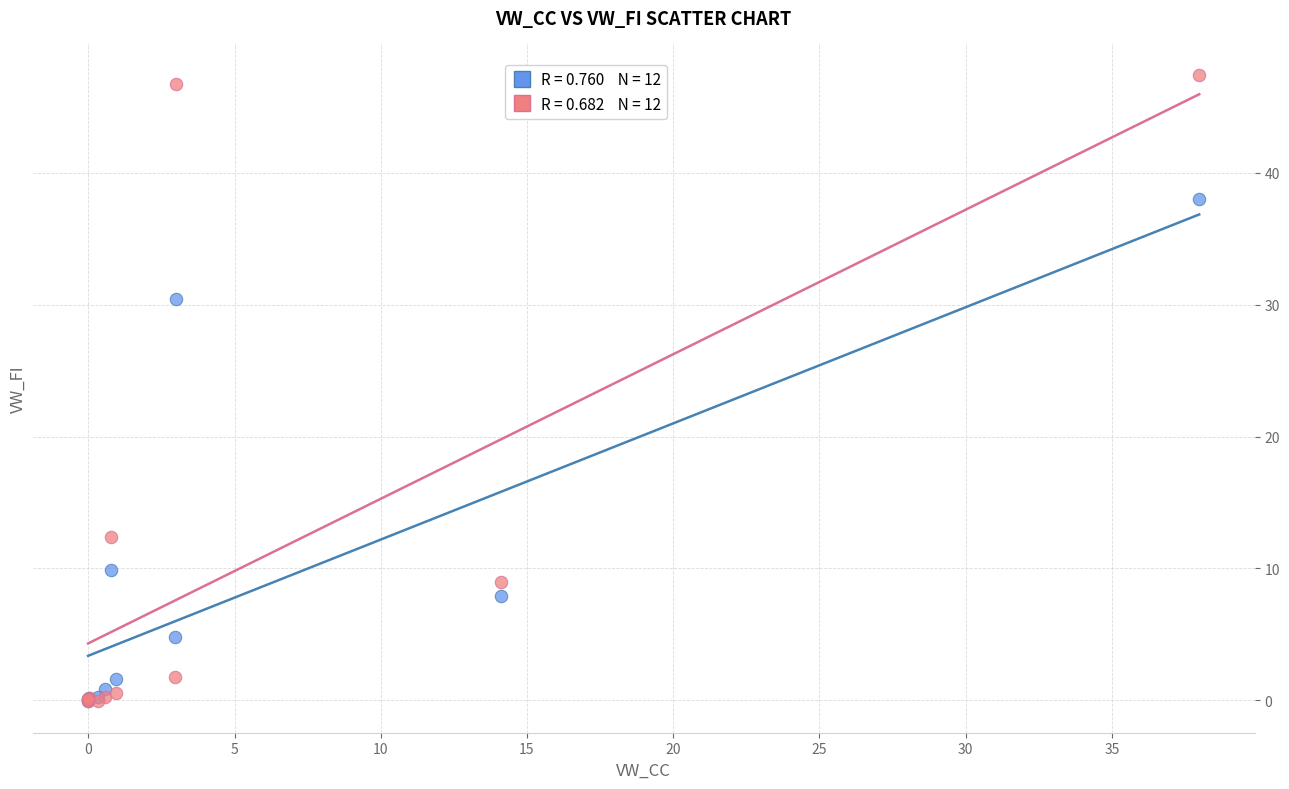

Across all series, what Y value is closest to 23?

30.5